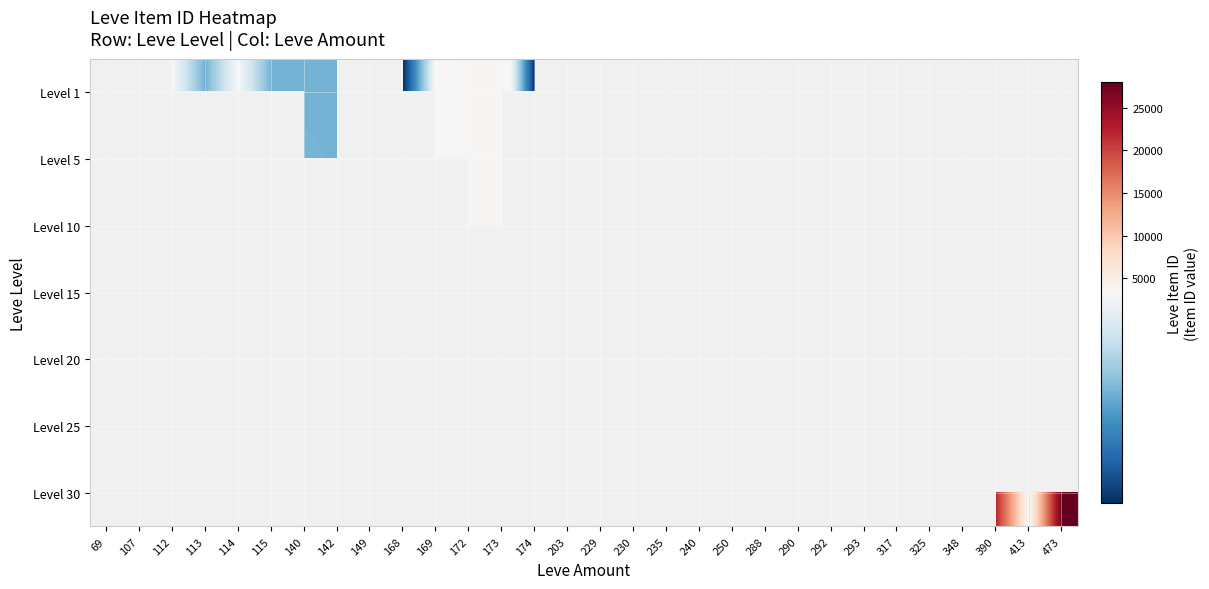

Is the value of Level 30 at 114 greater than the value of Level 10 at 149?

No